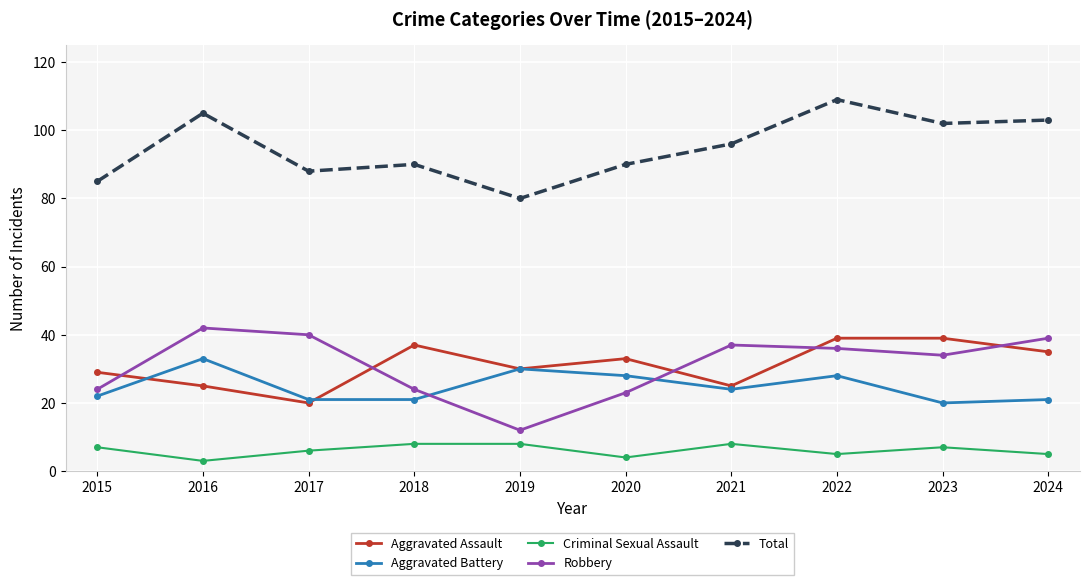

Which series has the largest total across all categories?

Total